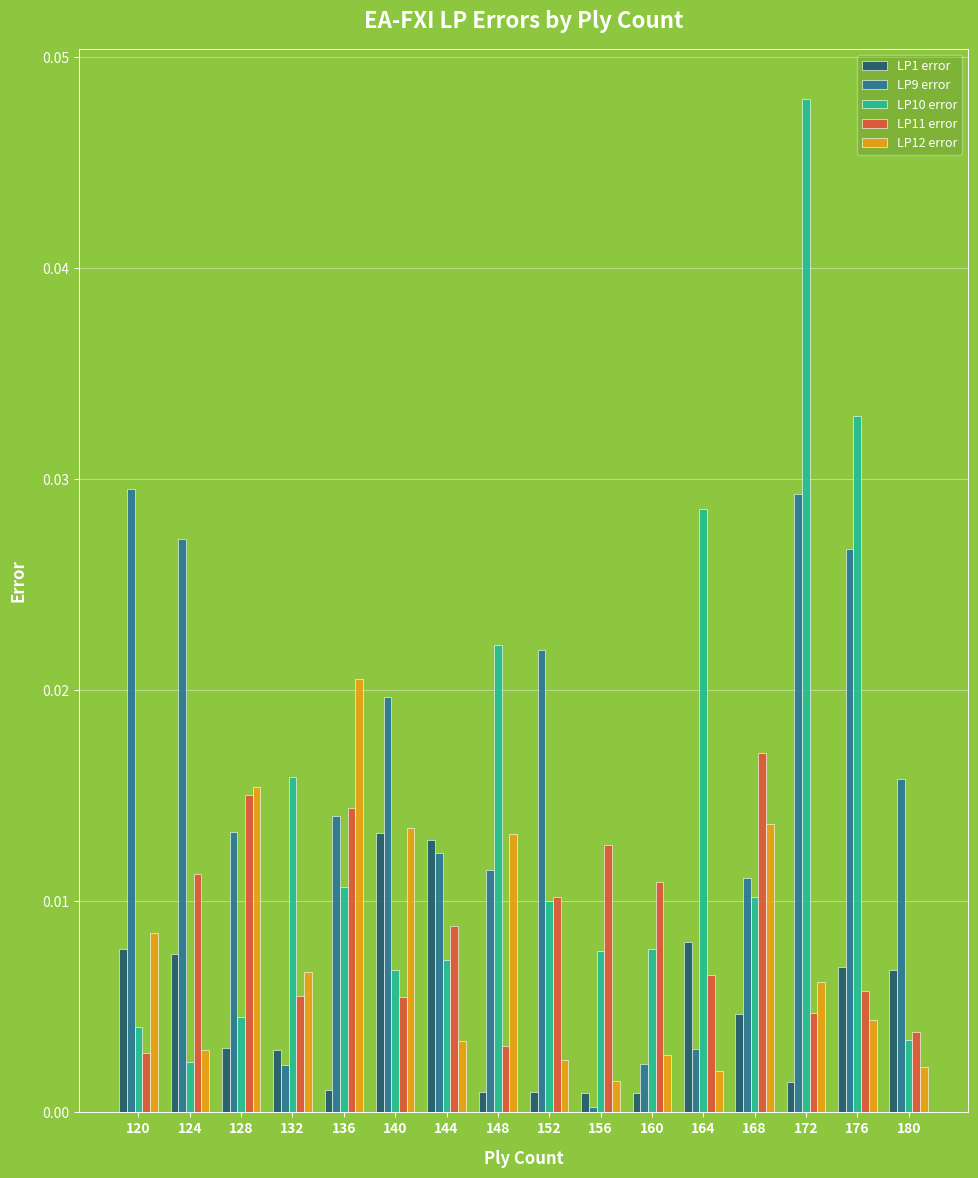

True or false: LP1 error has a value of 0.0 at 136.

True